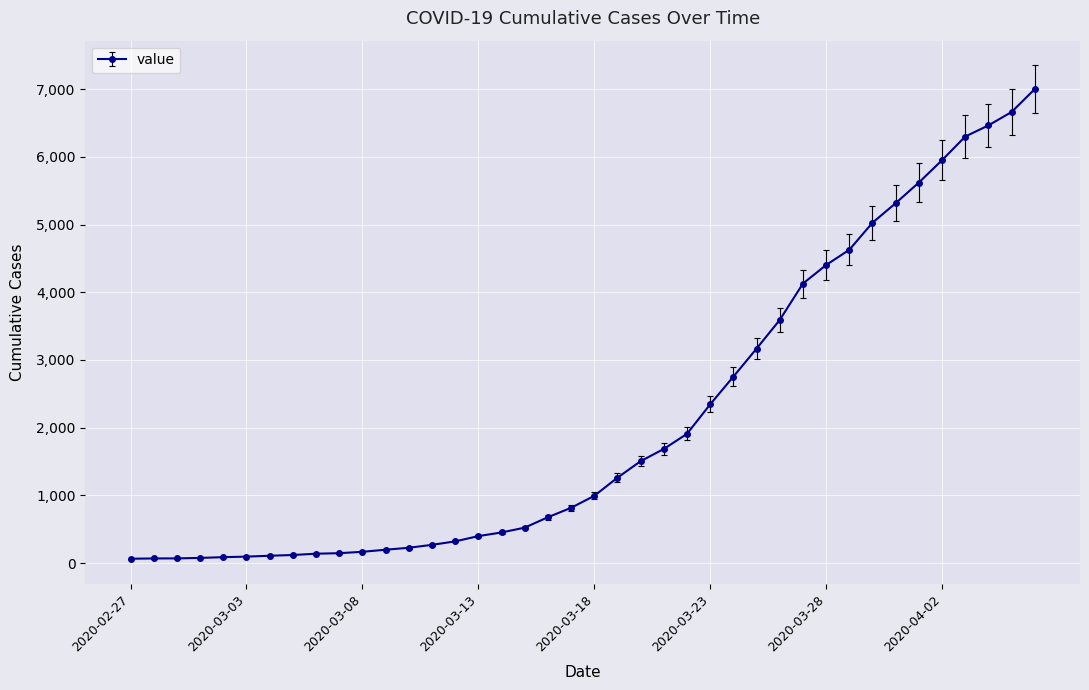

What is the difference between the second highest and second lowest values?

6596